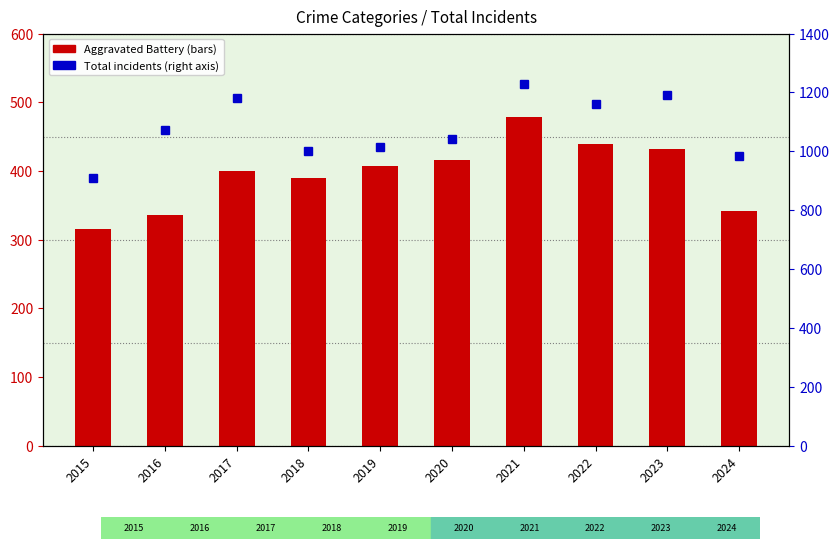

What is the difference between the values at 2015 and 2023?

285